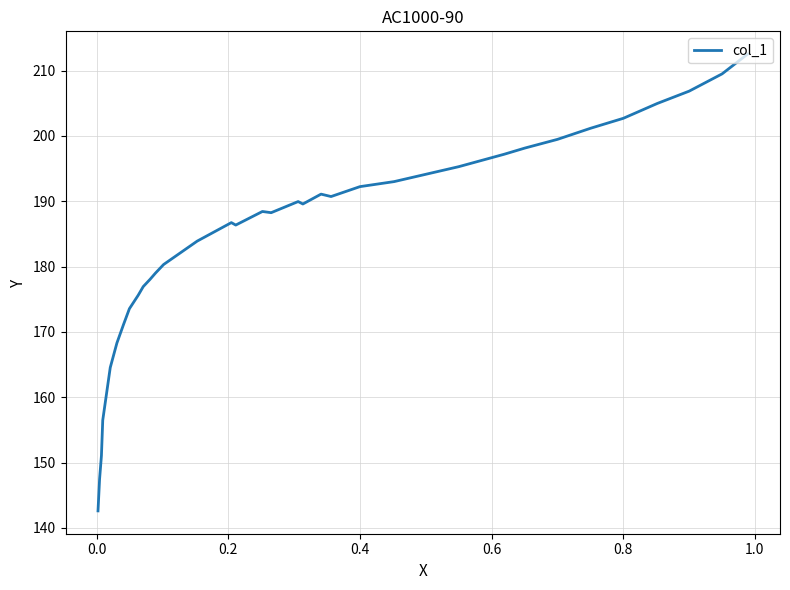

True or false: the data has more than 0 interior local peaks.

True